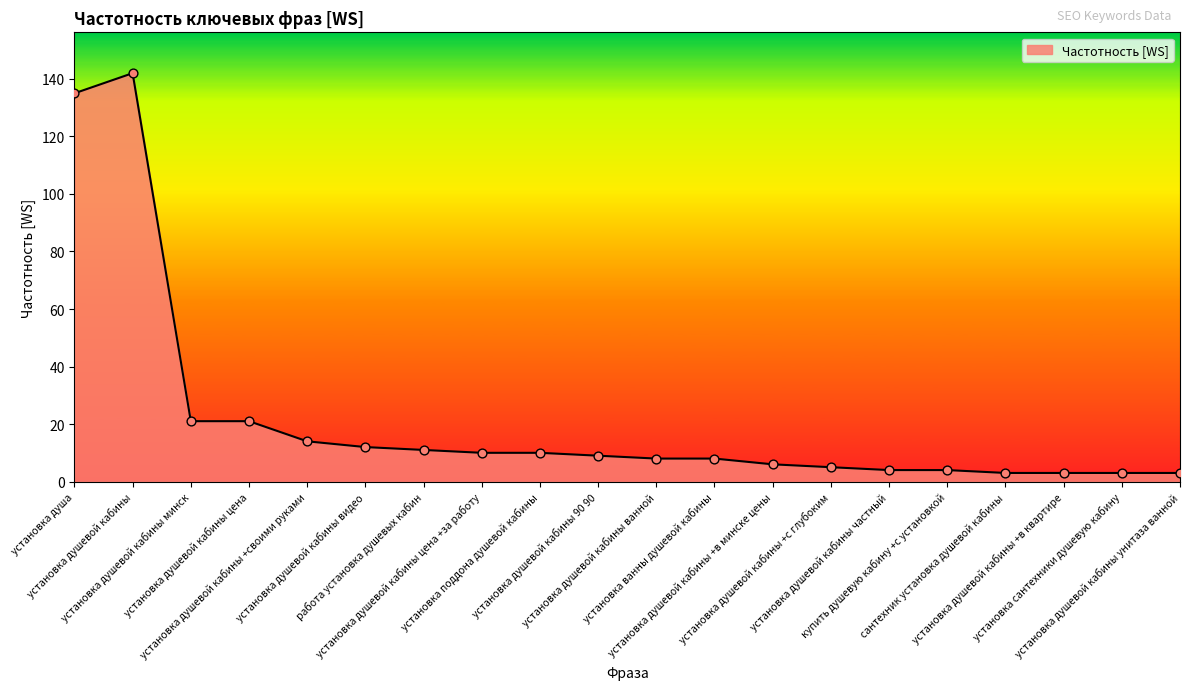

Which has a higher value, установка сантехники душевую кабину or установка душевой кабины цена +за работу?

установка душевой кабины цена +за работу